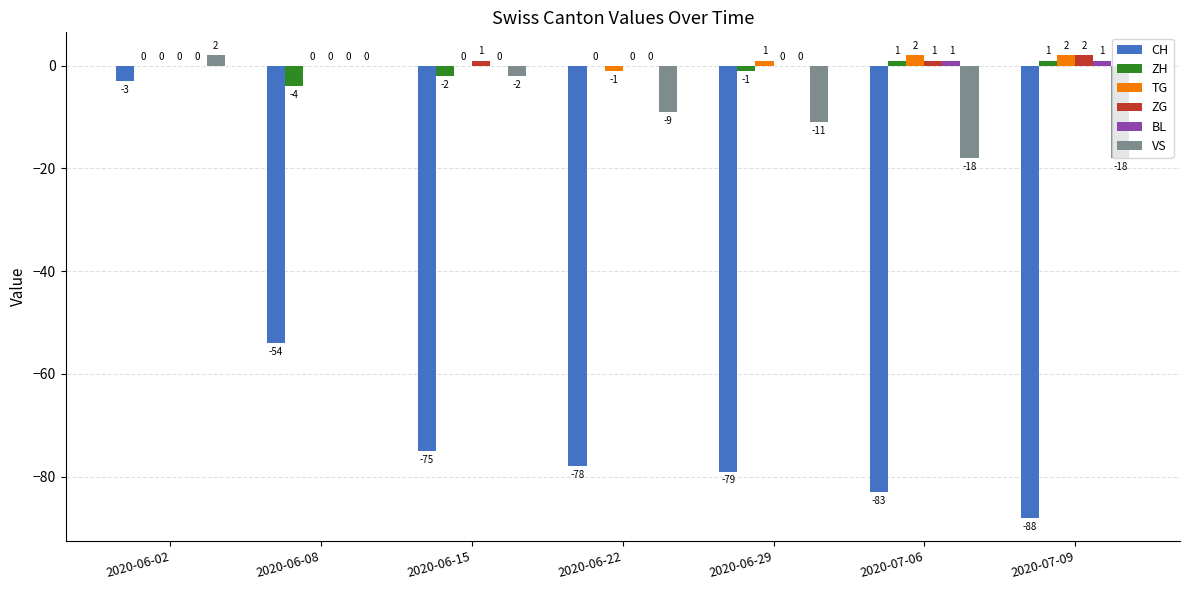

How many BL values are between 0 and 1?

7